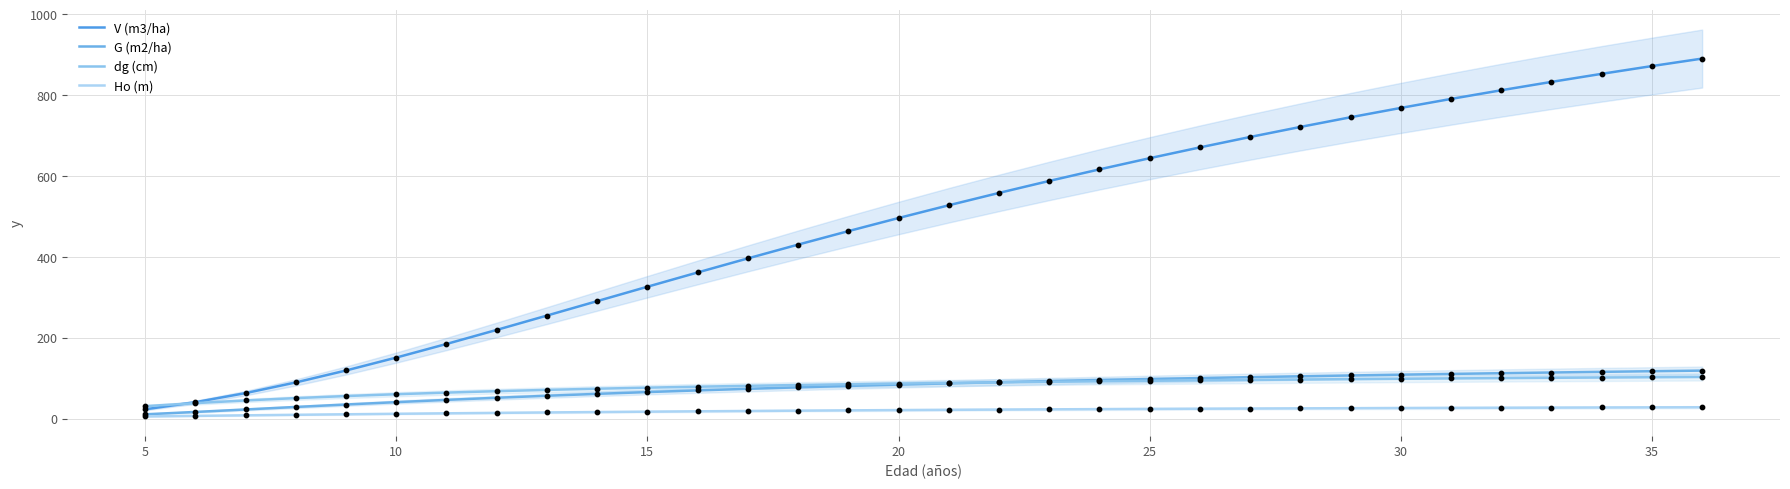

Which series reaches the maximum Y coordinate?

V (m3/ha)